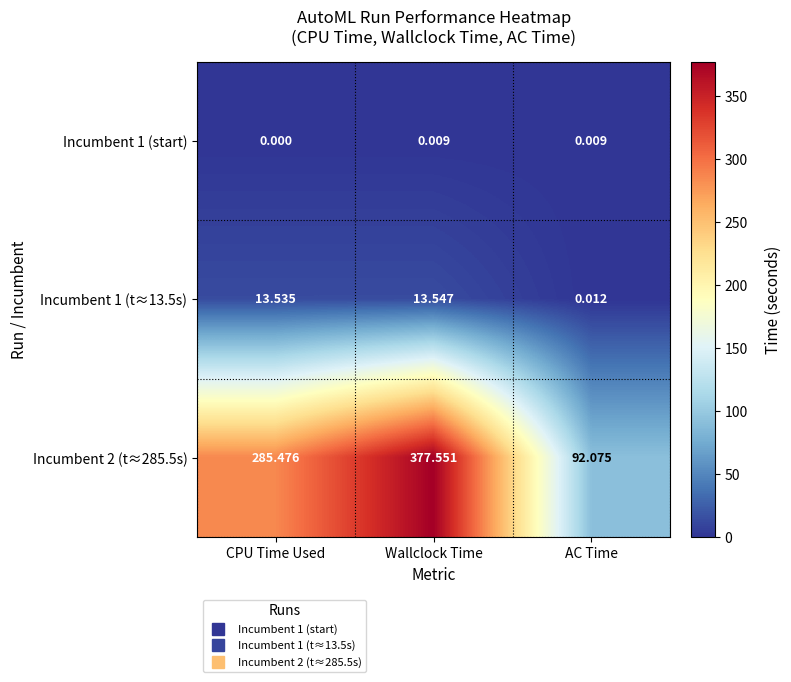

At which category does the chart reach its minimum across all series?

CPU Time Used